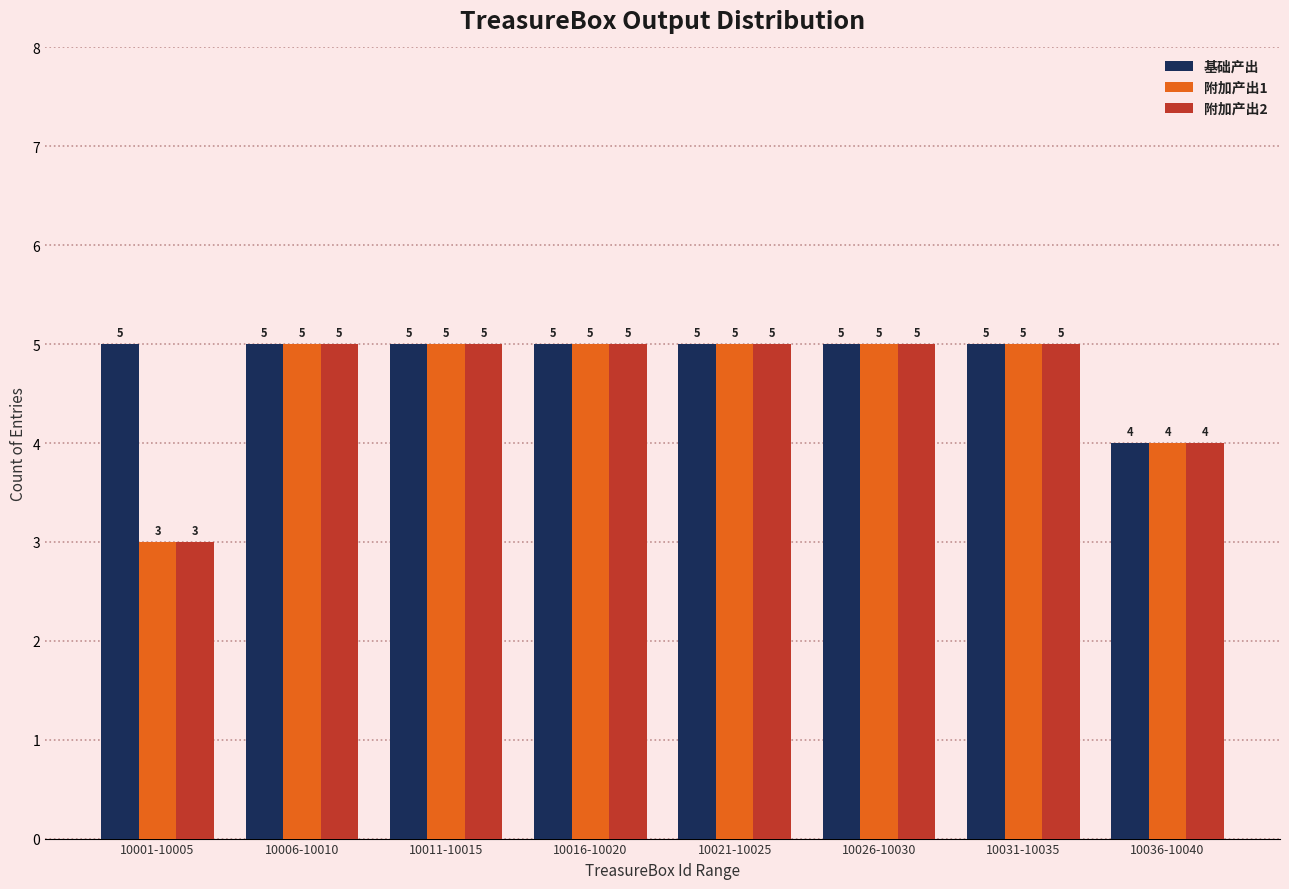

At which label is 附加产出1 closest to 4?

10036-10040